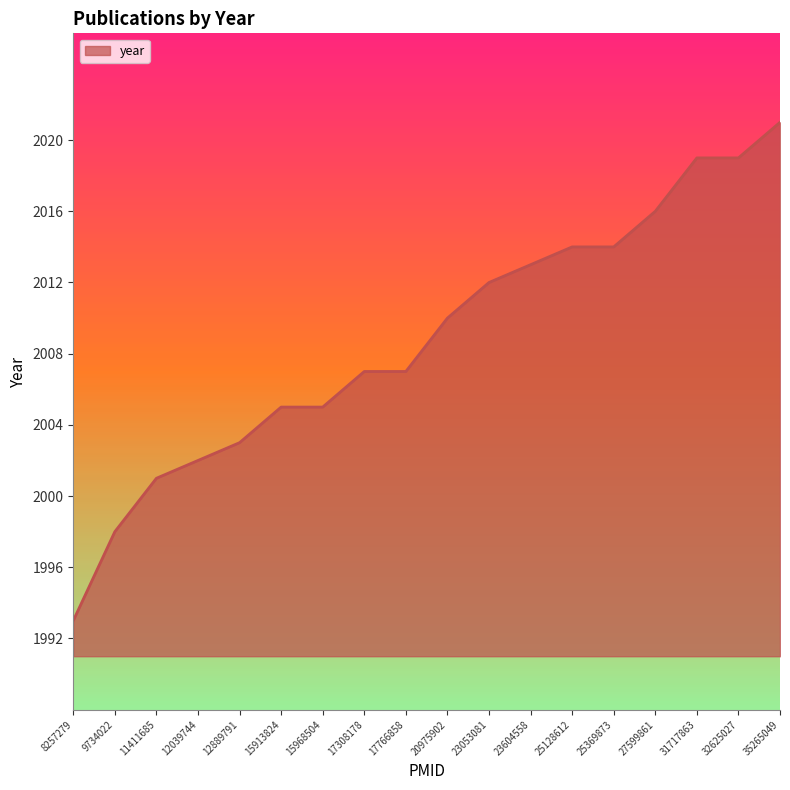

True or false: the data shows 2021 at 35265049.

True